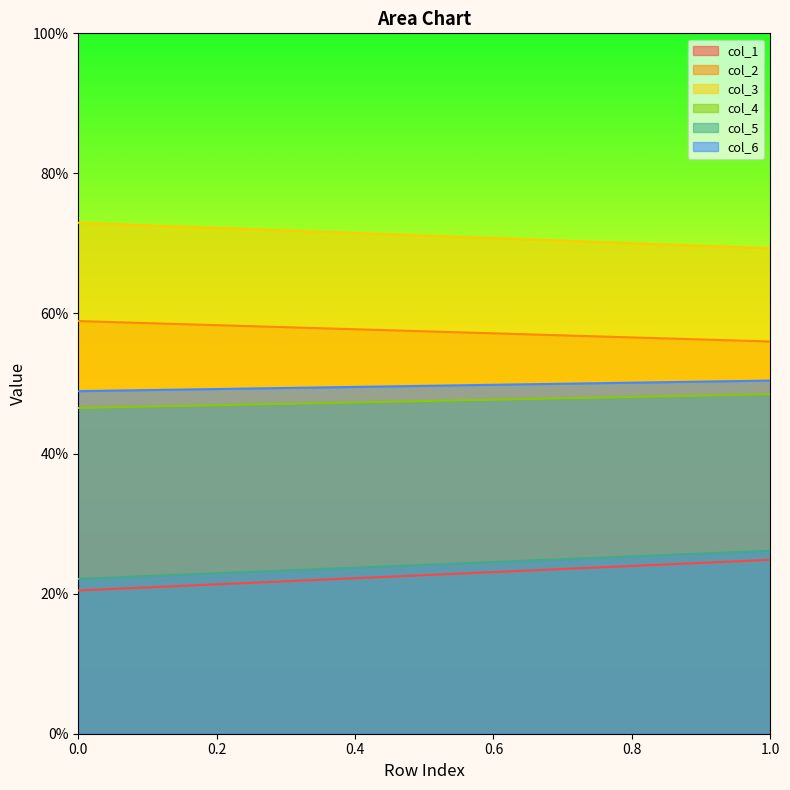

List the labels in order of col_2 value, largest first.

0.0, 1.0